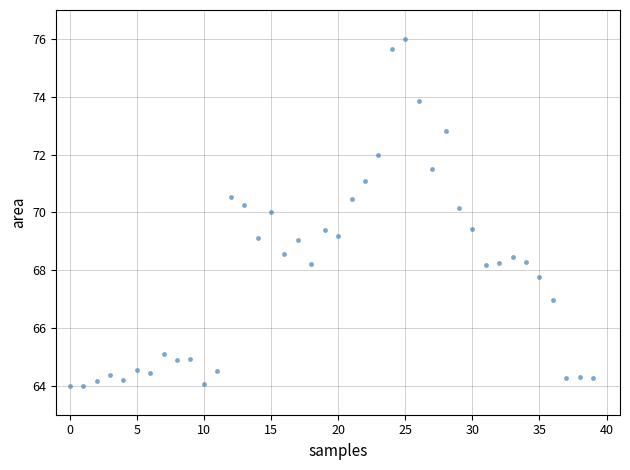

What is the range of Y values (max minus min)?

12.0